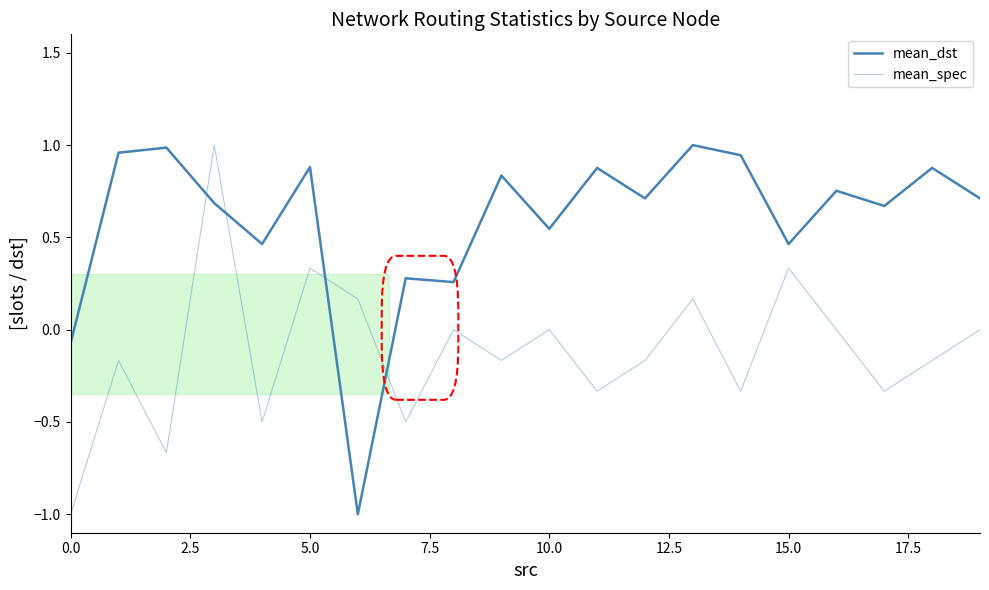

Does the chart have visible grid lines?

No